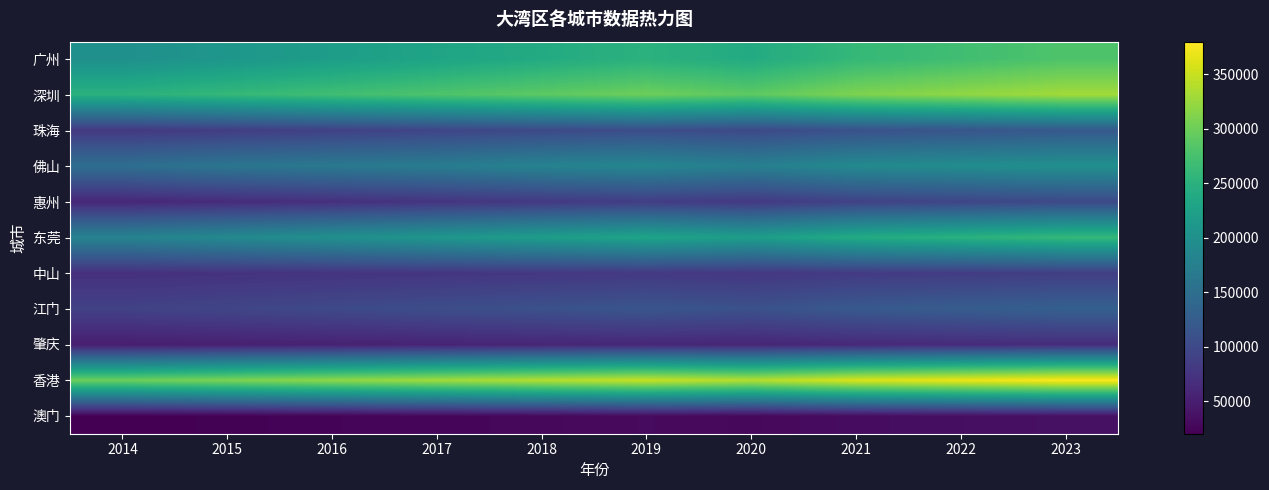

At 2022, list the series in order from largest to smallest.

香港, 深圳, 广州, 东莞, 佛山, 江门, 珠海, 惠州, 中山, 肇庆, 澳门